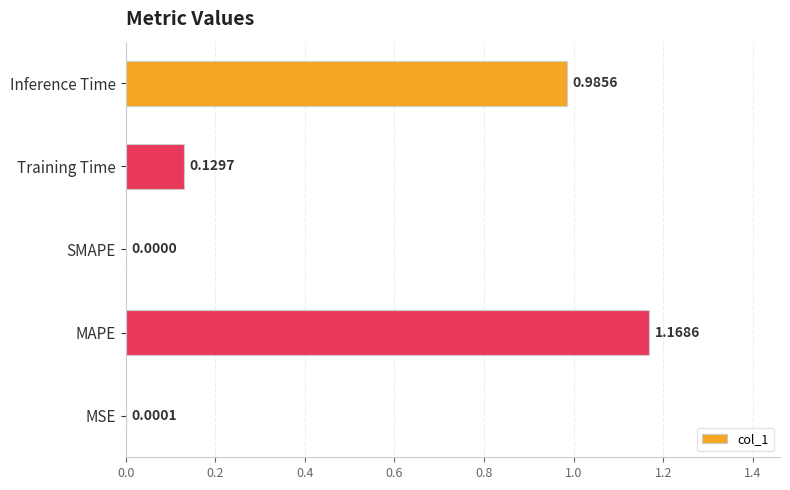

What is the sum of all values?

2.3